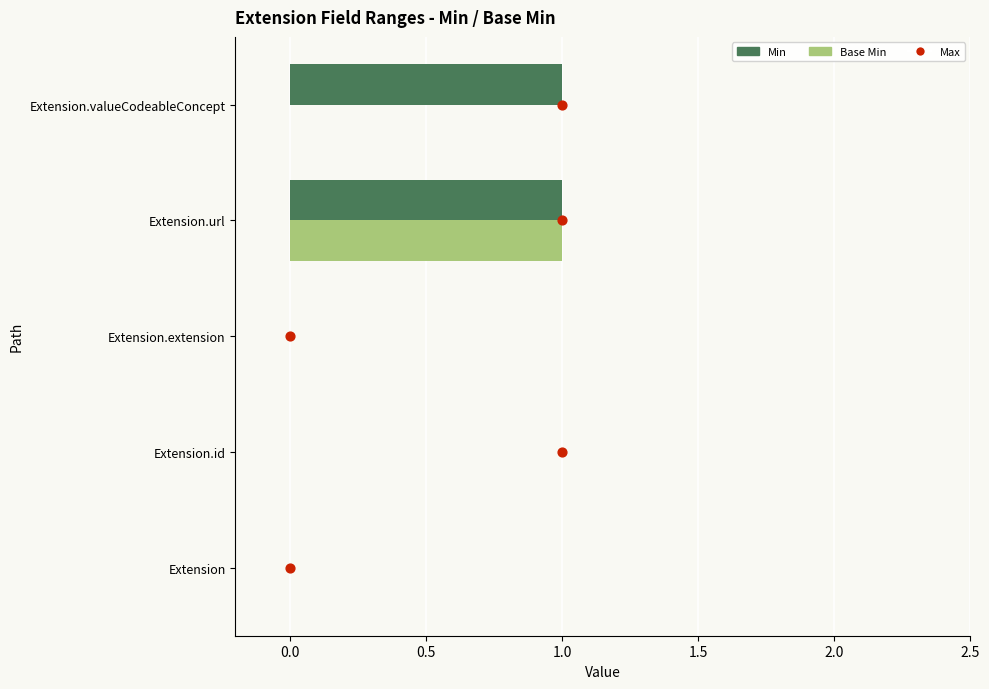

Which series has the largest total across all categories?

Max